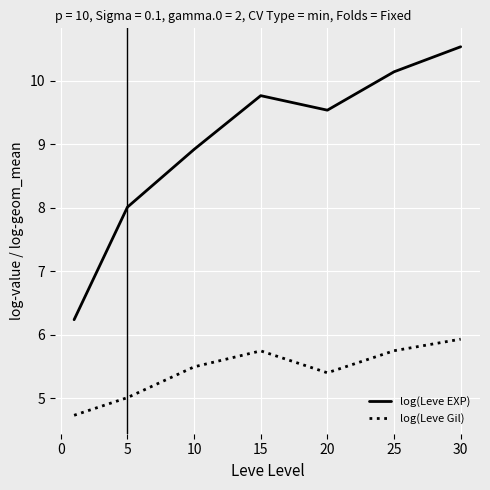

What are all the series names shown in the legend?

log(Leve EXP), log(Leve Gil)